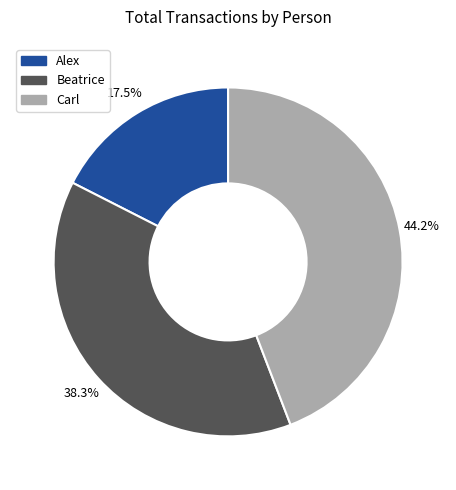

Is the sum of Beatrice and Carl greater than half?

Yes